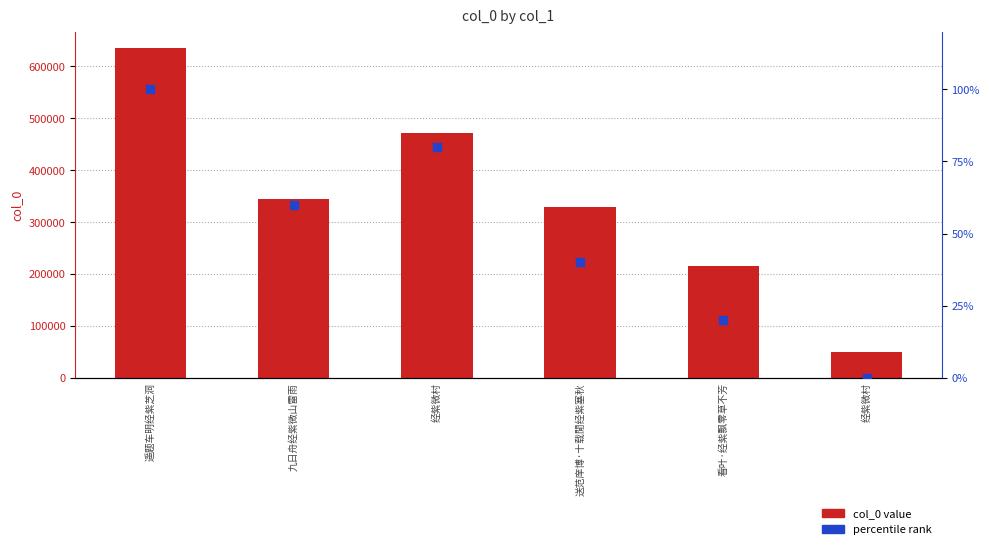

Which series reaches the maximum Y coordinate?

col_0 value